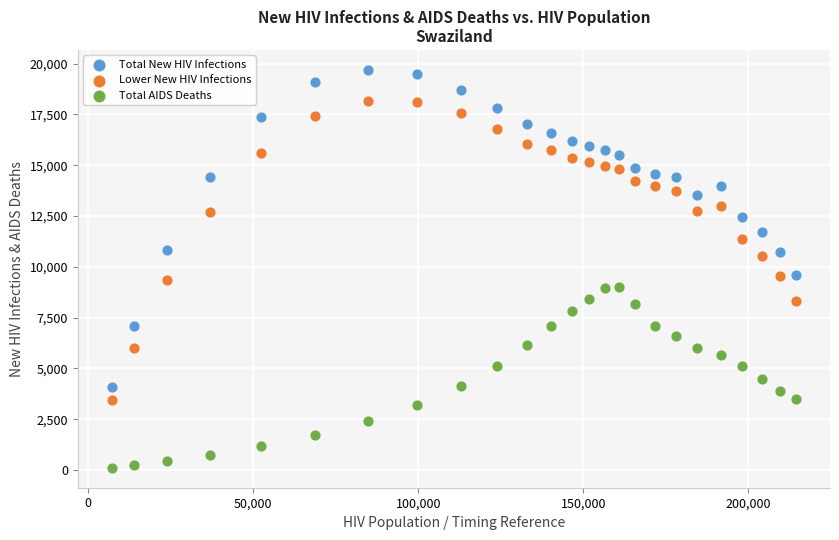

Across all data points, what is the range of X values (max minus min)?

207104